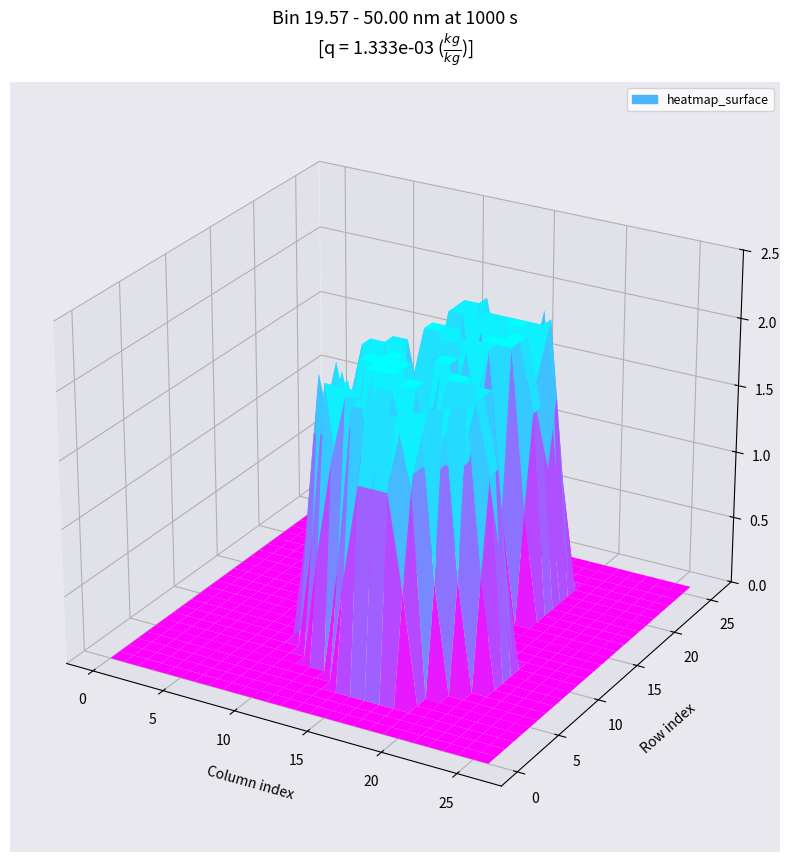

What is the total value across all series at 11?

26.1